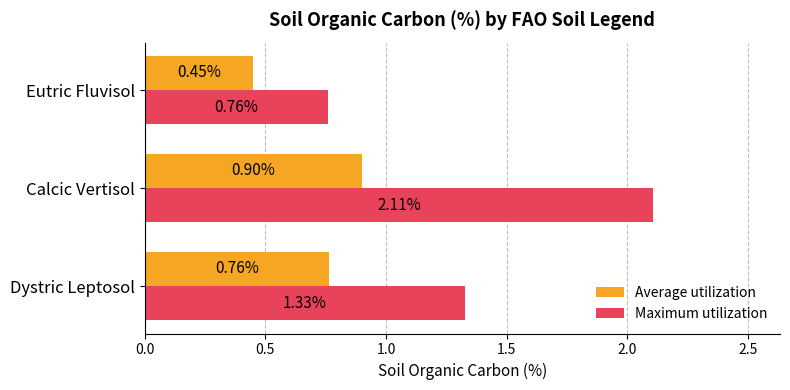

What is the sum of all Average utilization values?

2.1